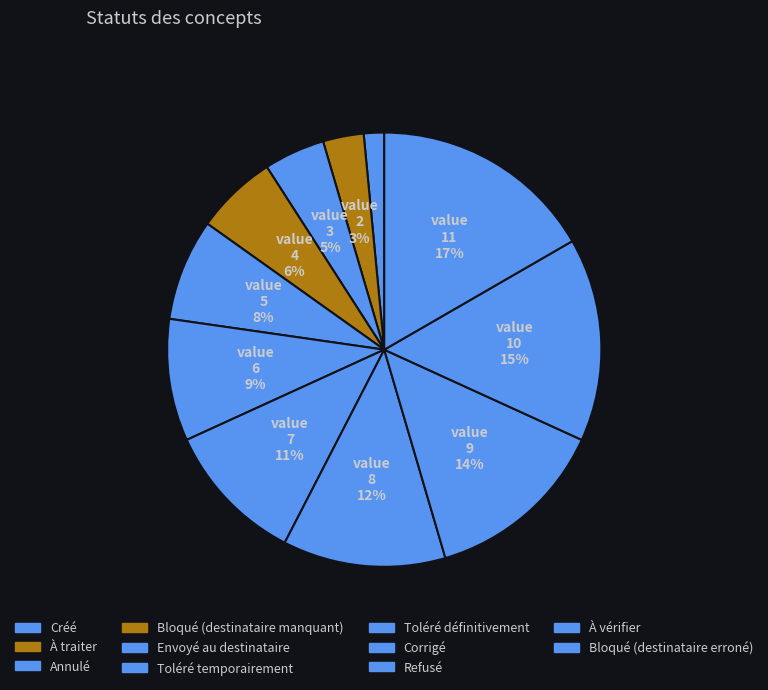

Rank the categories by value from lowest to highest.

Créé, À traiter, Annulé, Bloqué (destinataire manquant), Envoyé au destinataire, Toléré temporairement, Toléré définitivement, Corrigé, Refusé, À vérifier, Bloqué (destinataire erroné)